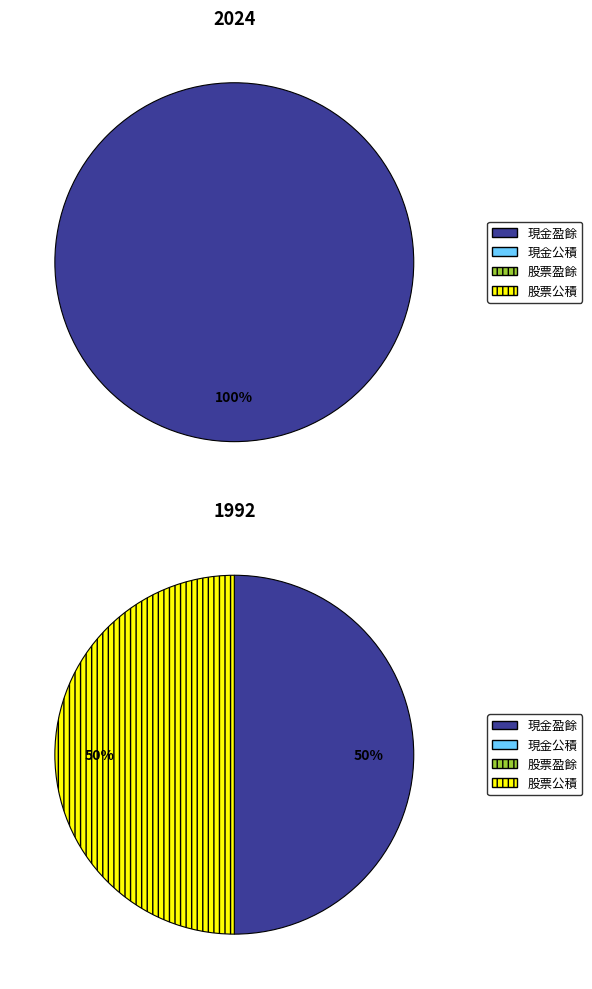

To the nearest percent, what is the difference between the largest and smallest slice percentages?

50%